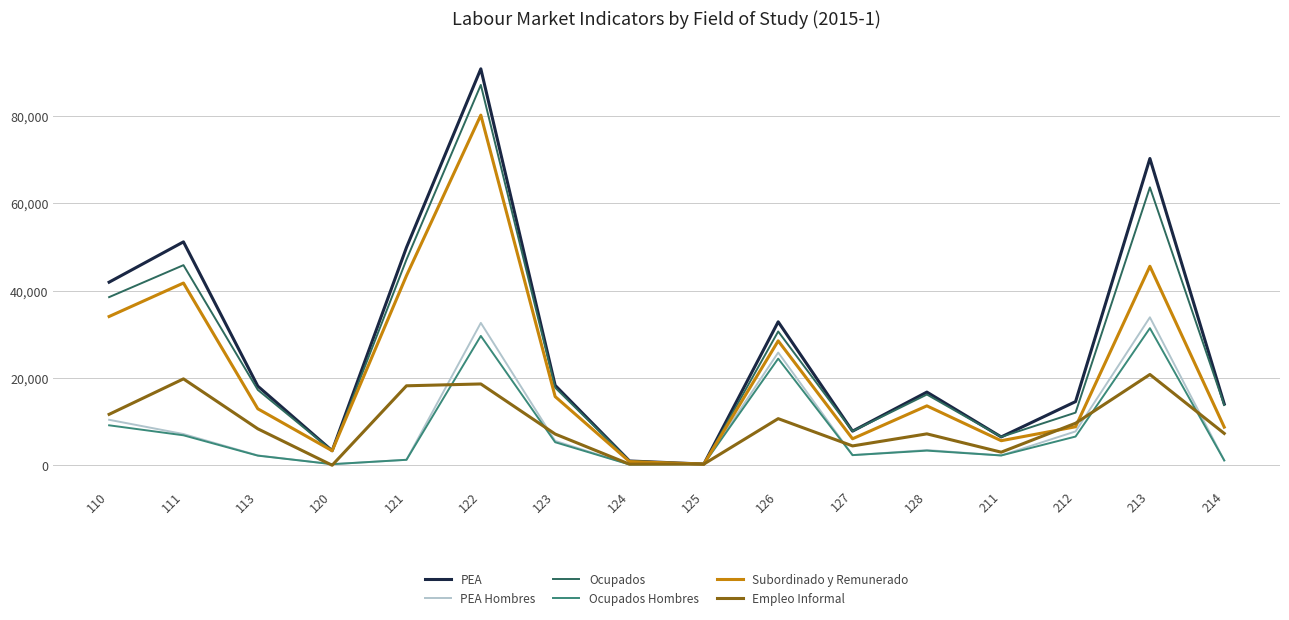

At which category is the sum across all series the highest?

122